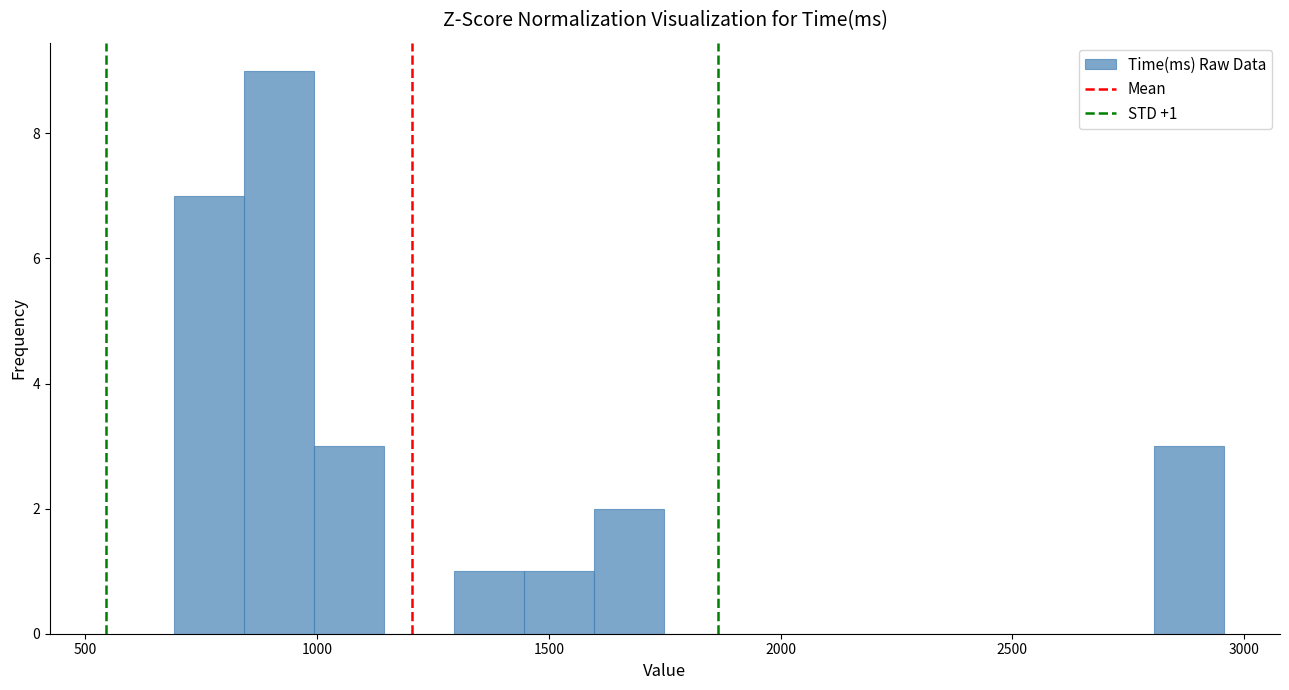

Read against the x-axis, roughly where is the centre of the tallest bar?

900